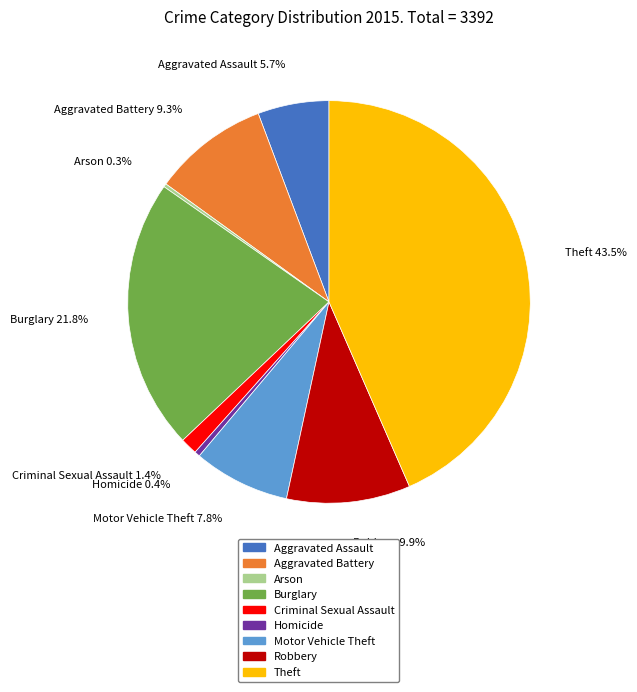

True or false: Criminal Sexual Assault accounts for 1% of the total.

True